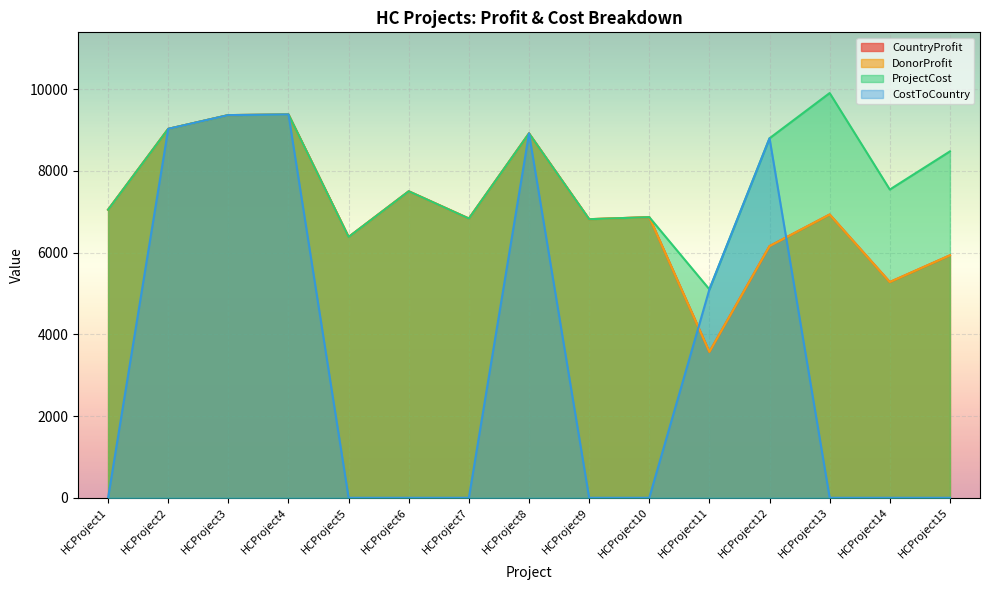

What is the difference between the highest and lowest values at HCProject12?

2640